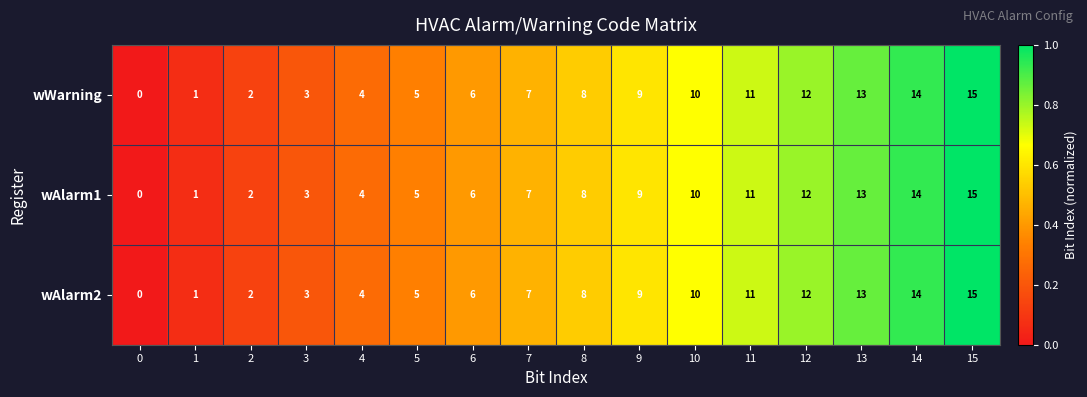

At which category does the chart reach its peak across all series?

15